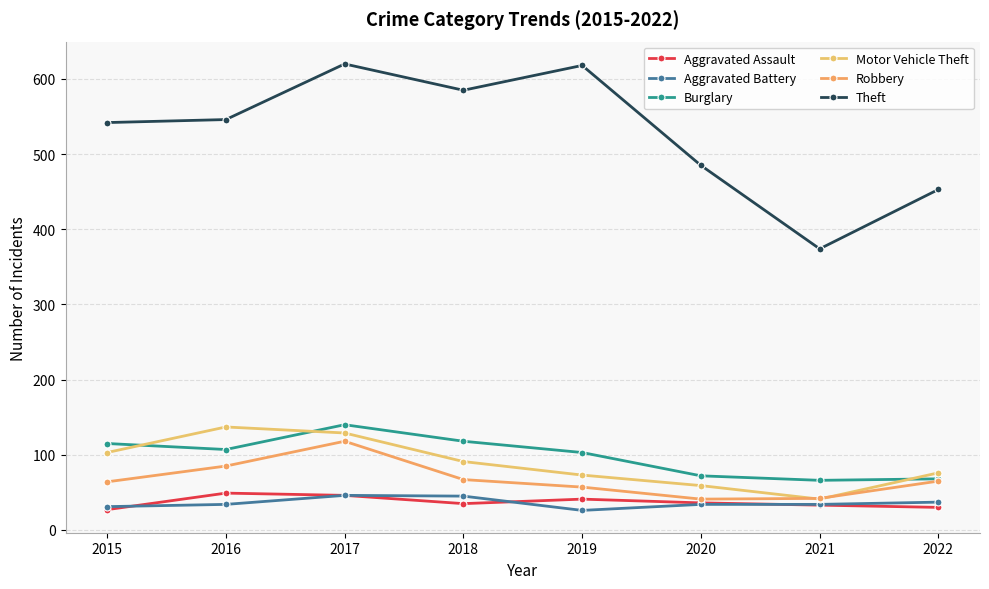

True or false: Aggravated Assault and Burglary intersect in this chart.

False